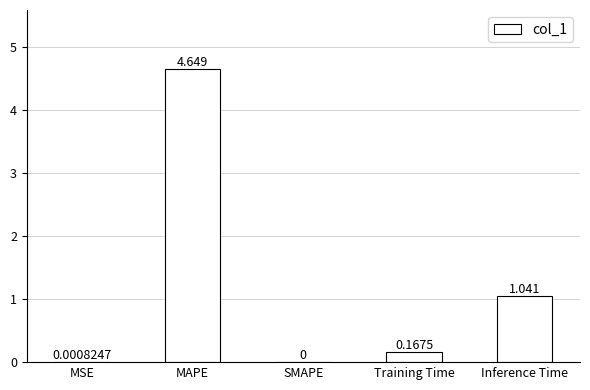

Between MAPE and Training Time, which is larger?

MAPE